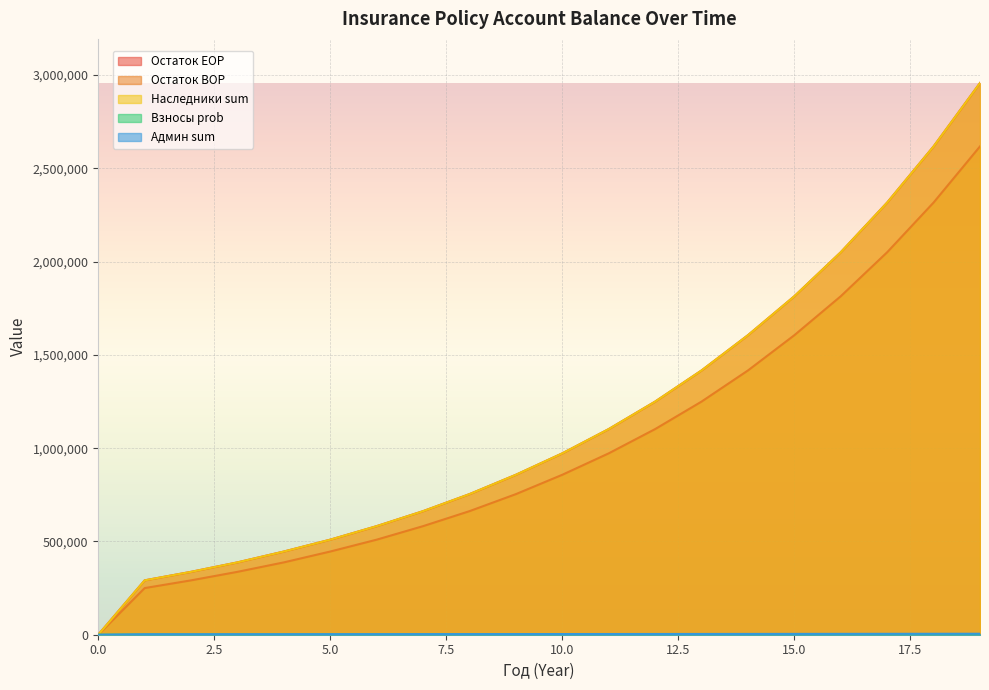

What is the difference between the Остаток EOP values at 2 and 10?

635186.3